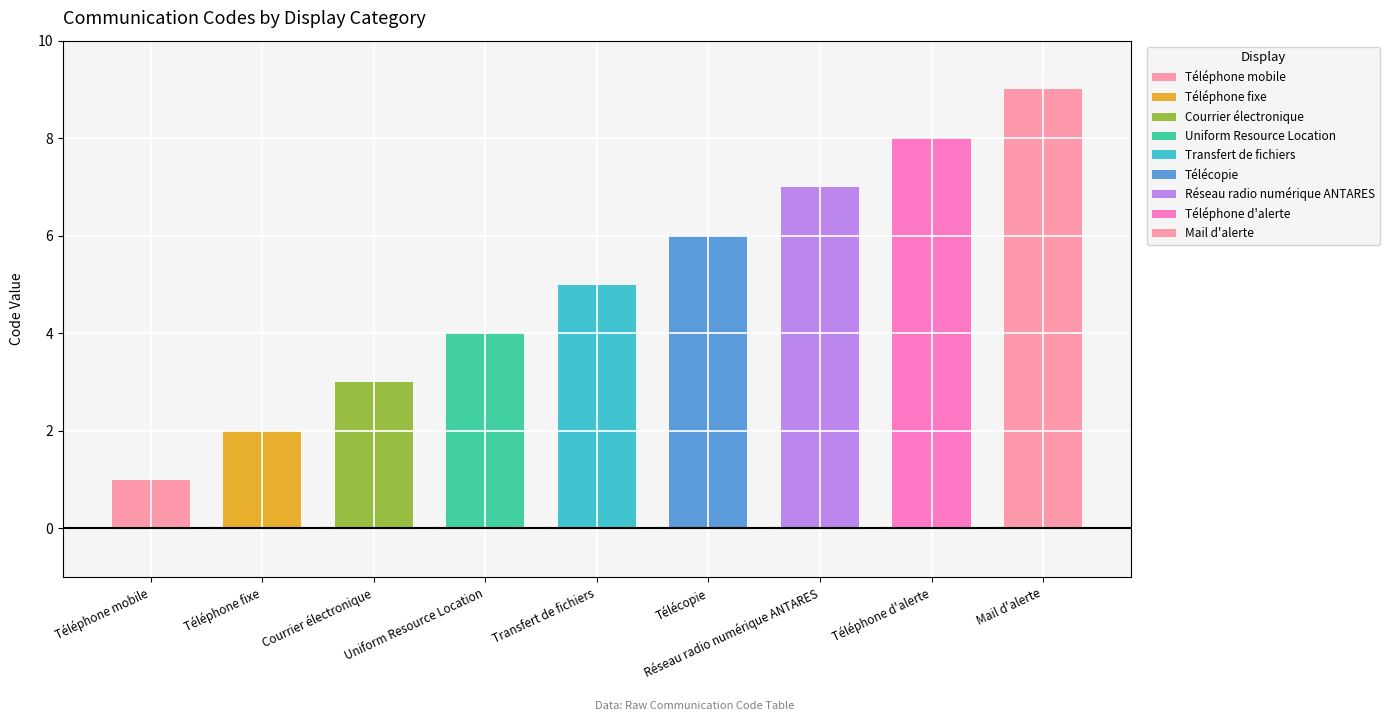

Are the bars grouped side by side (vs. stacked)?

No